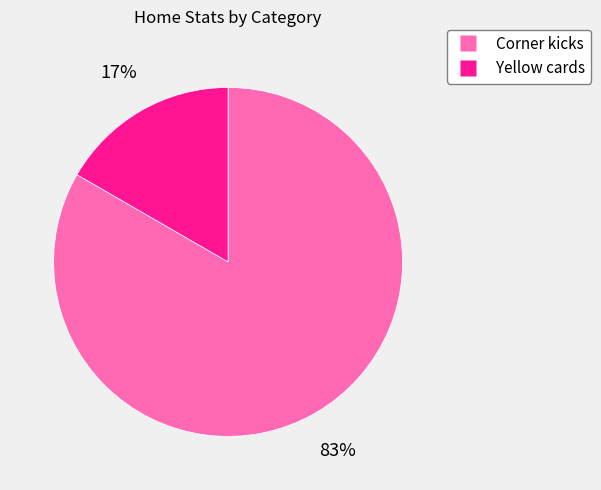

Count the number of slices in the pie.

2